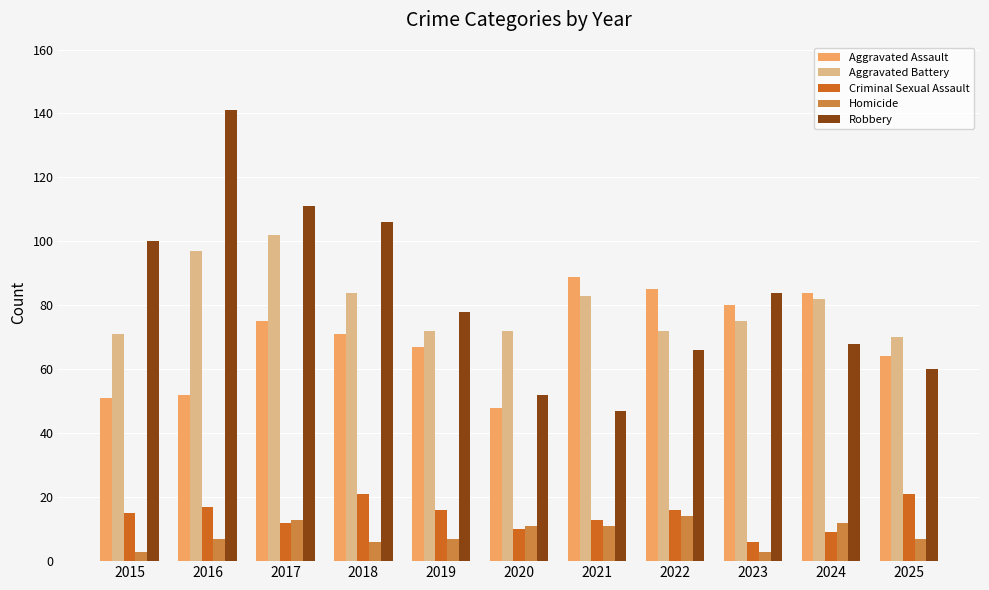

Is it true that Aggravated Battery equals 121 at 2015?

False